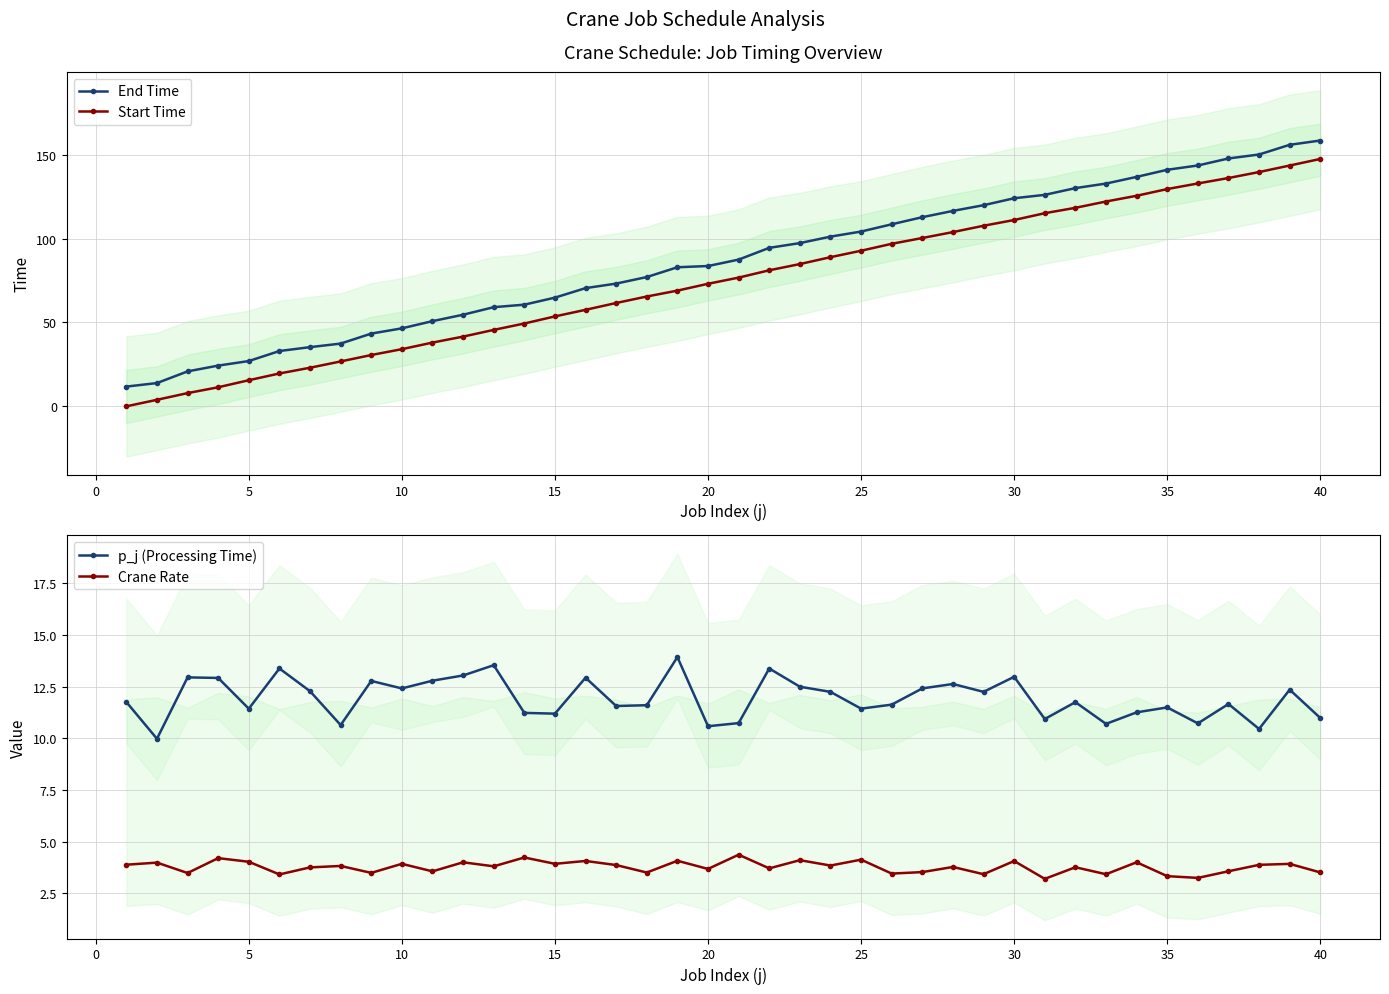

True or false: Start Time and End Time intersect in this chart.

False